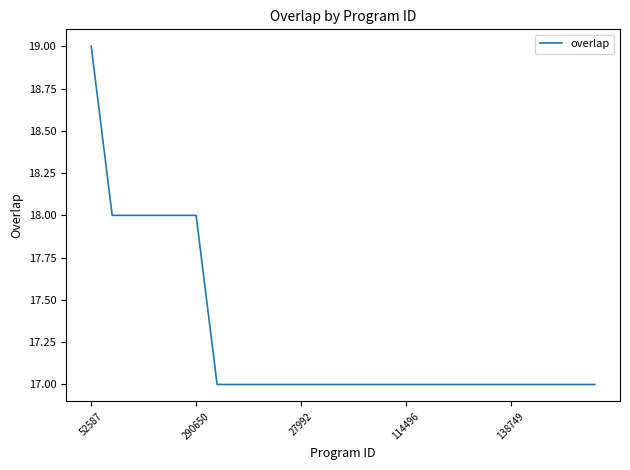

What is the minimum value shown in the chart?

17